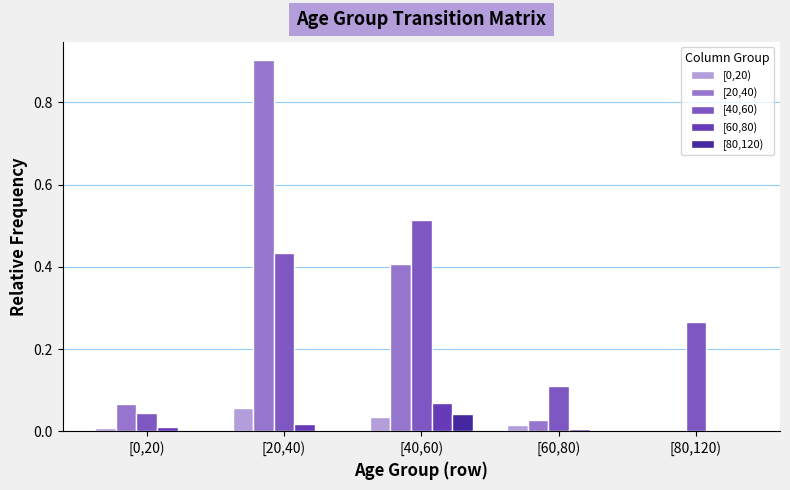

What is the difference between the highest and lowest values at [80,120)?

0.3